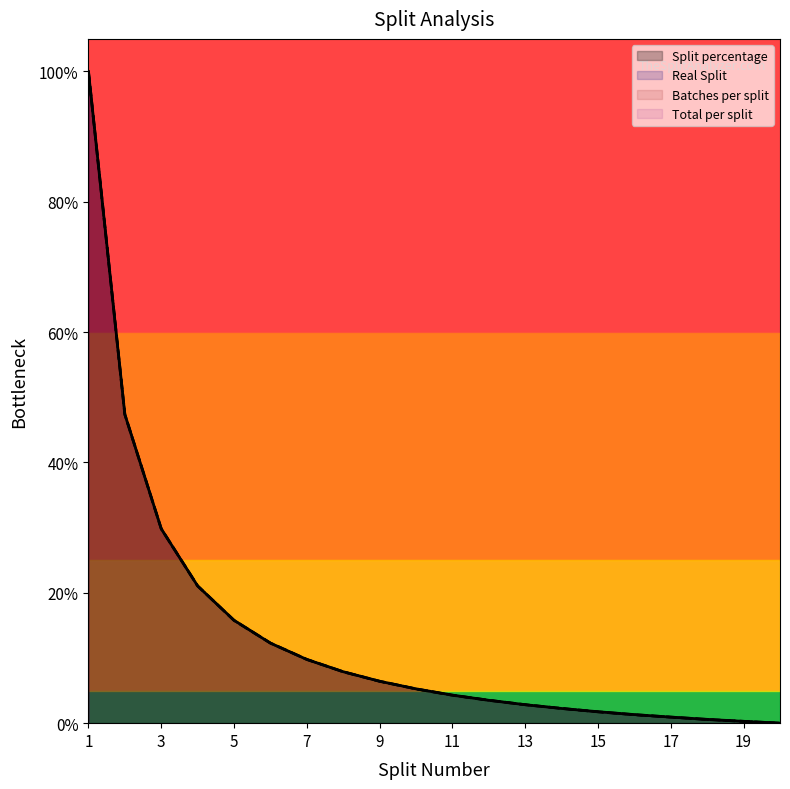

What is the sum of the Real Split values at 9 and 12?

0.1